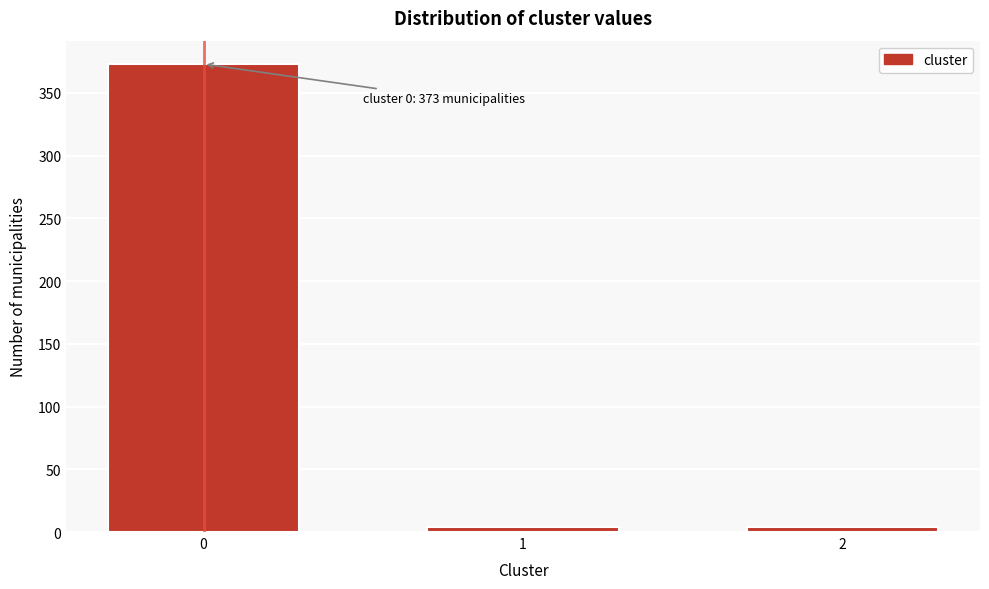

Reading left to right, transcribe all the data shown in this chart.

0=373	1=4	2=4